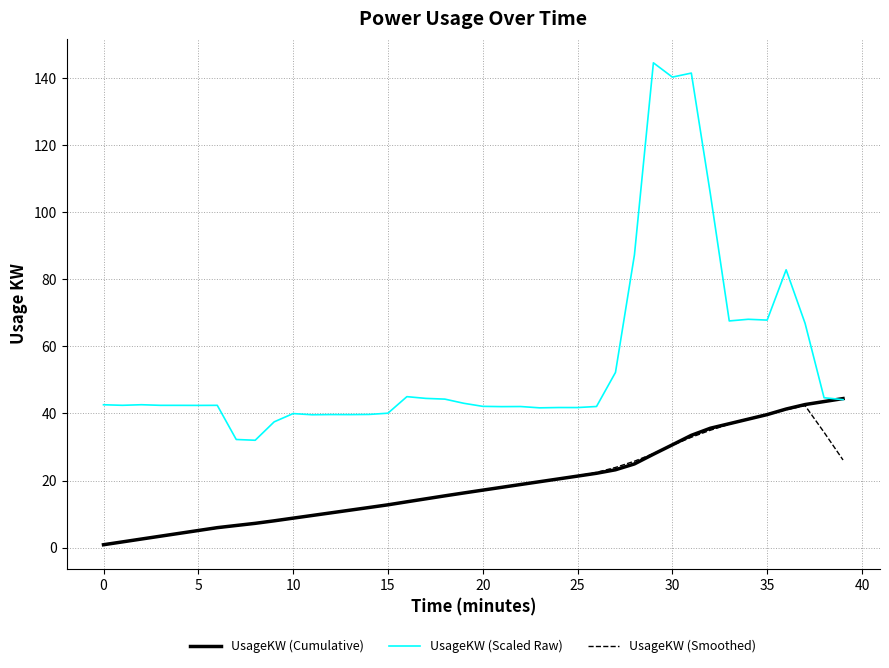

What is the average value of the UsageKW (Cumulative) series?

19.2